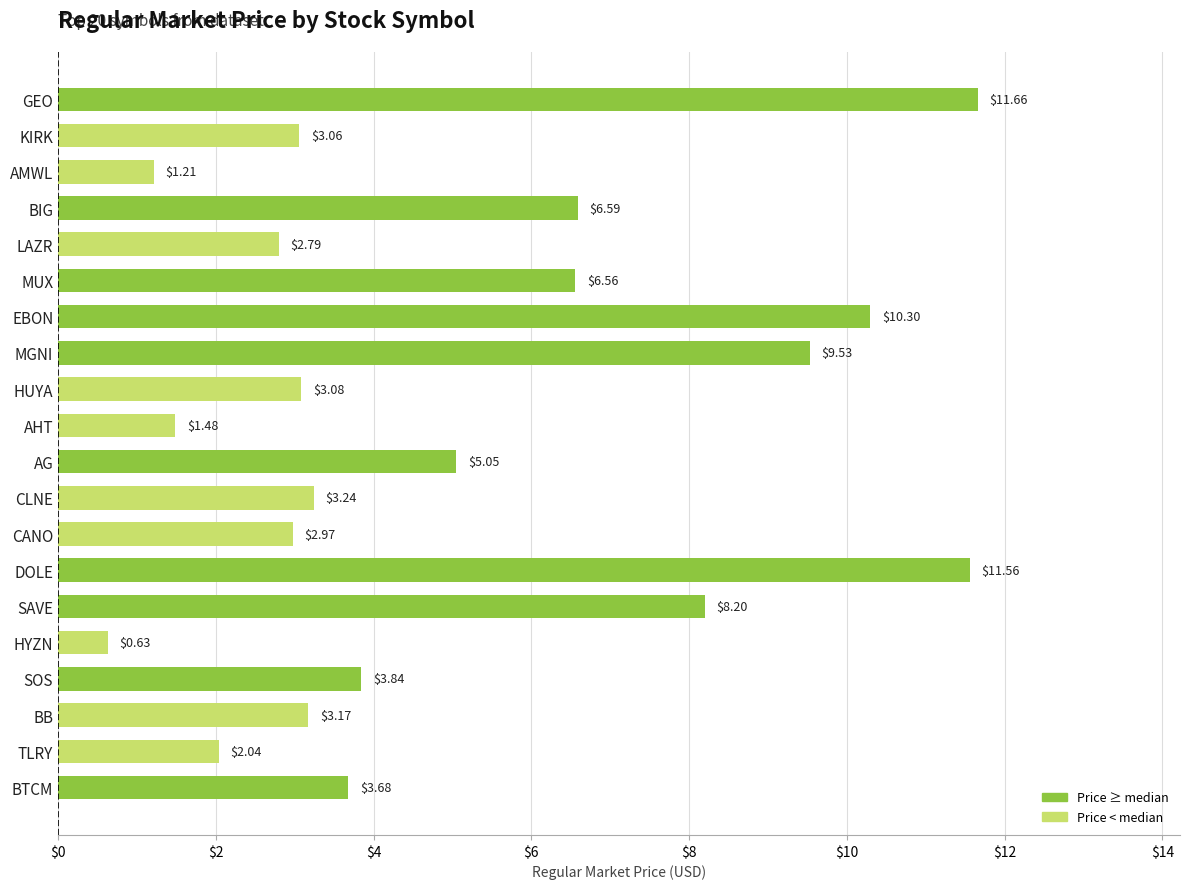

What is the sum of the values at BTCM and AHT?

5.2